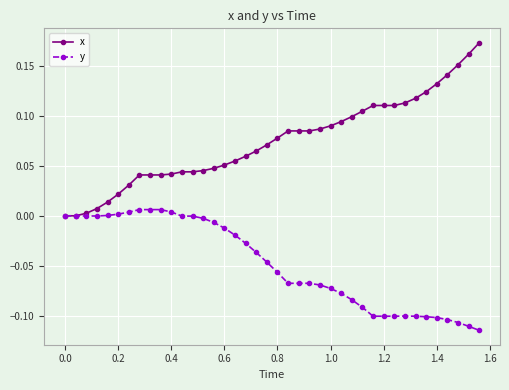

How many lines are shown in the chart?

2